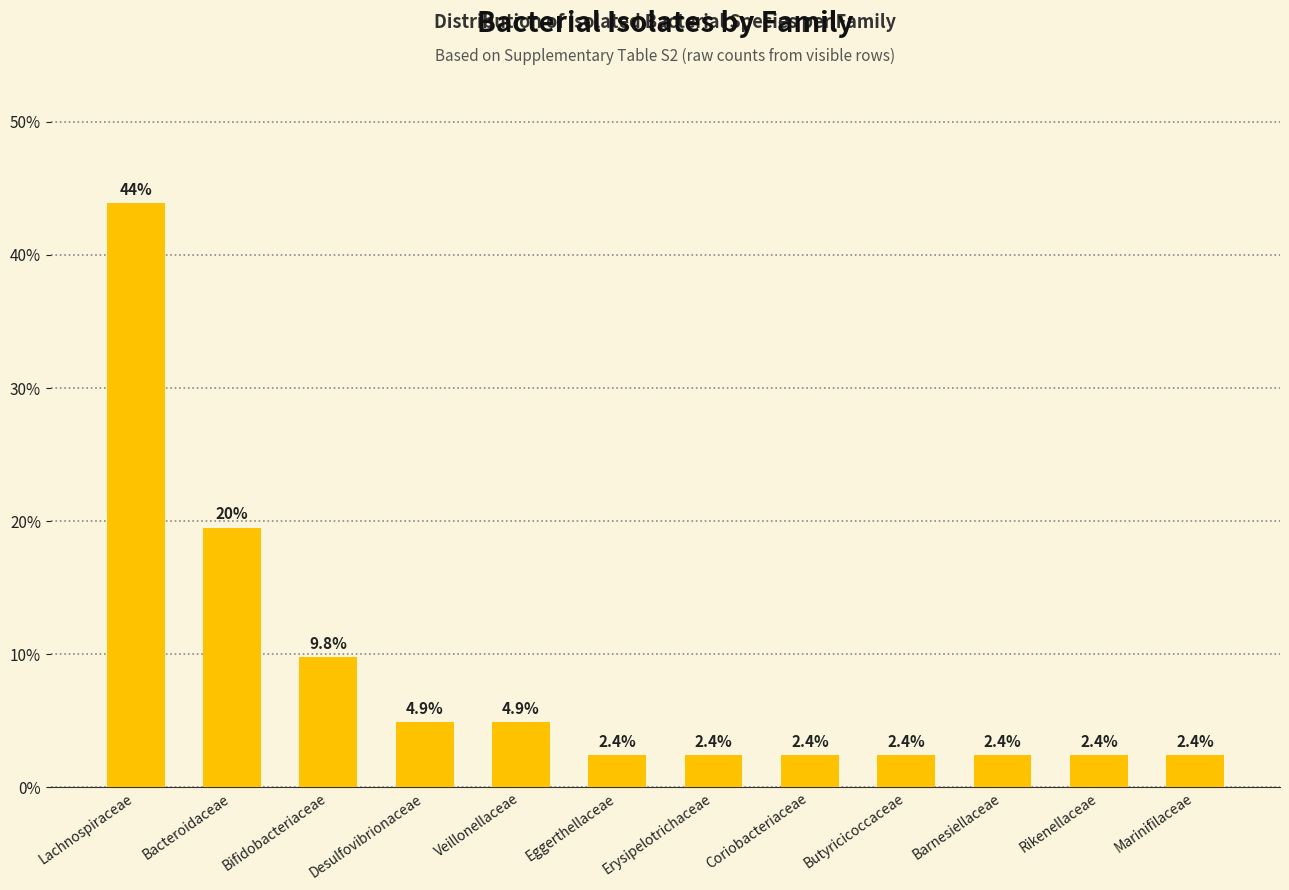

The chart shows a value of 2.4 at Butyricicoccaceae. True or false?

True